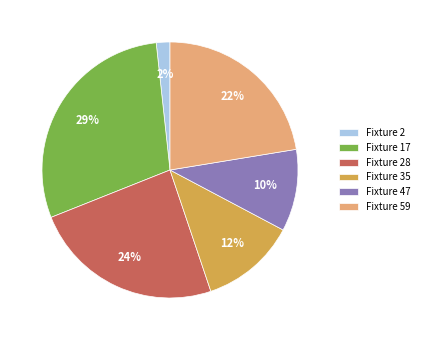

How many slices are in this pie chart?

6